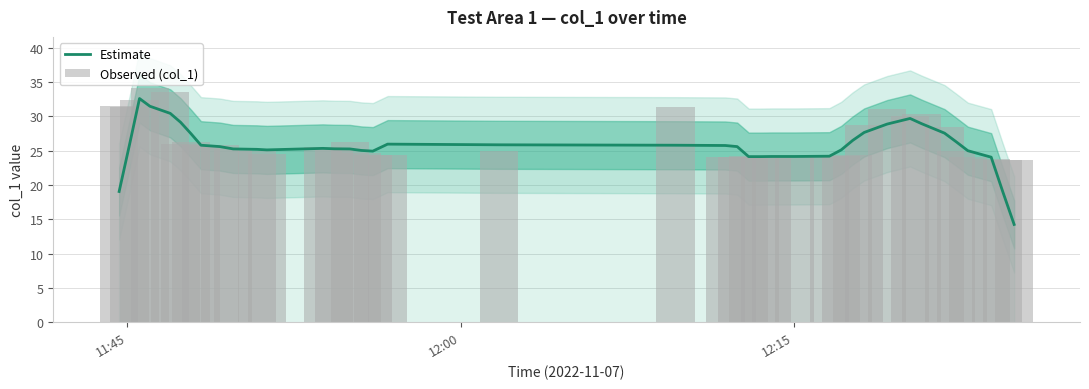

Is the value of Observed (col_1) at 16 greater than the value of Estimate at 9?

No